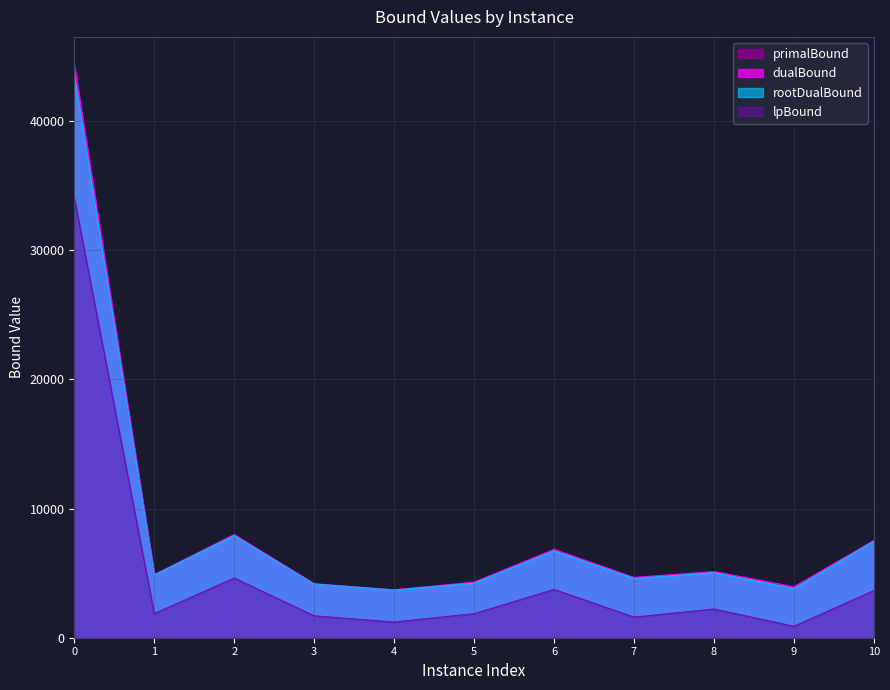

At how many categories does at least one series exceed 2521?

11